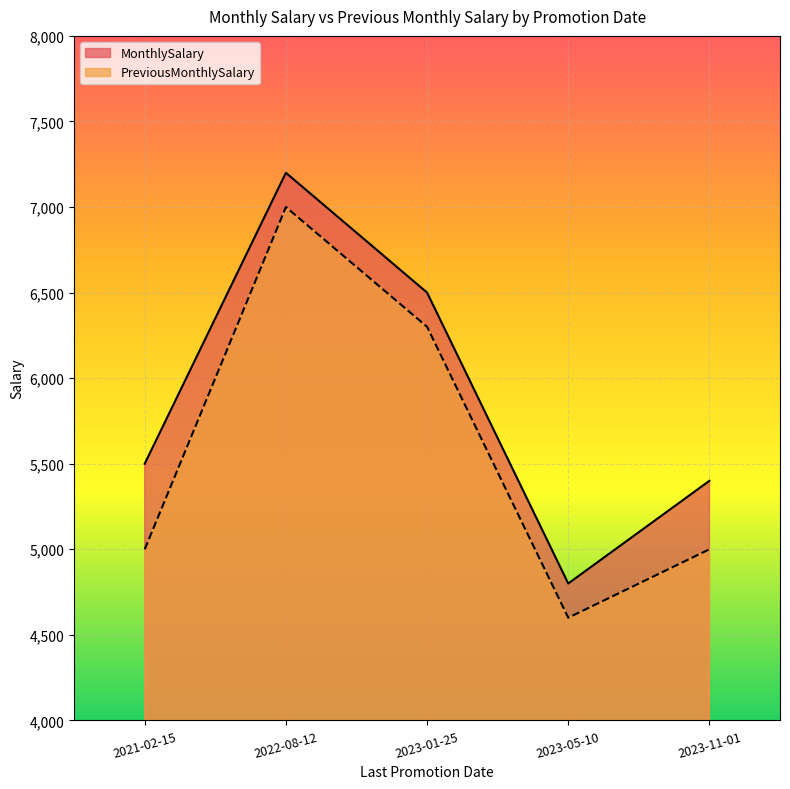

What is the label of the 2nd point from the left?

2022-08-12